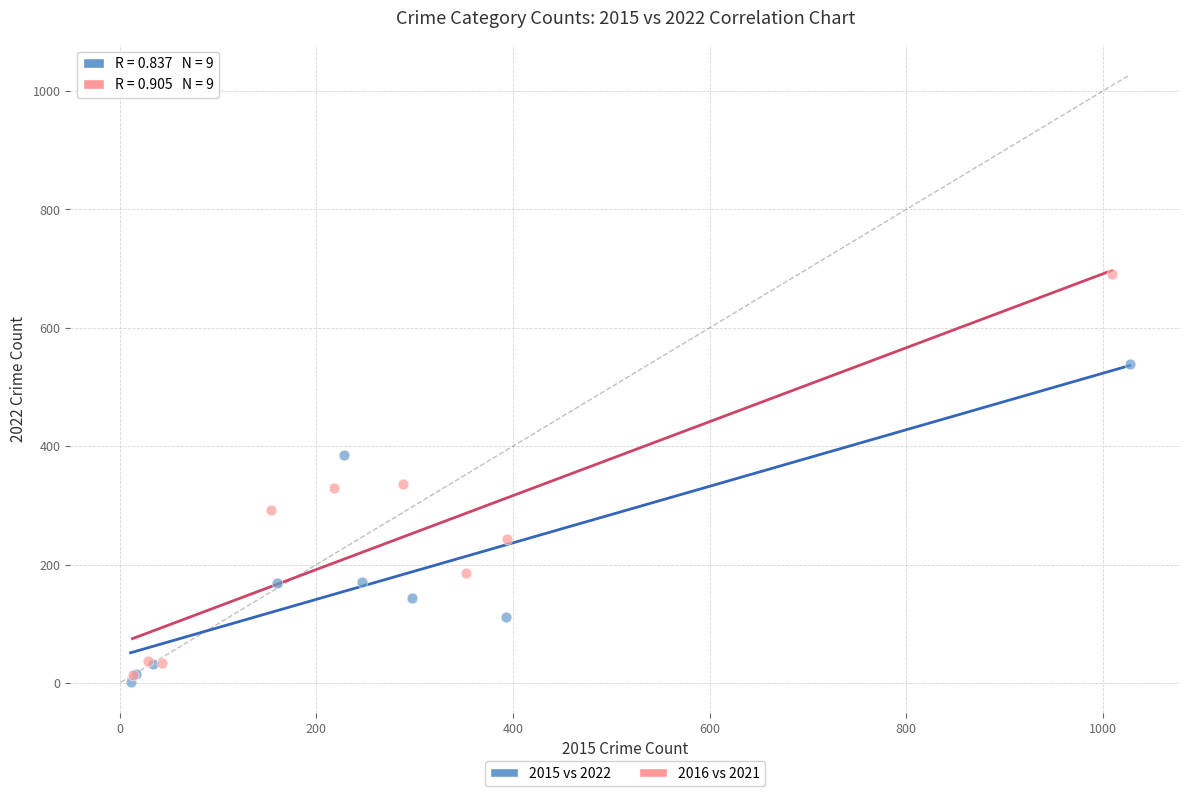

What are all the series names shown in the legend?

2015 vs 2022, 2016 vs 2021